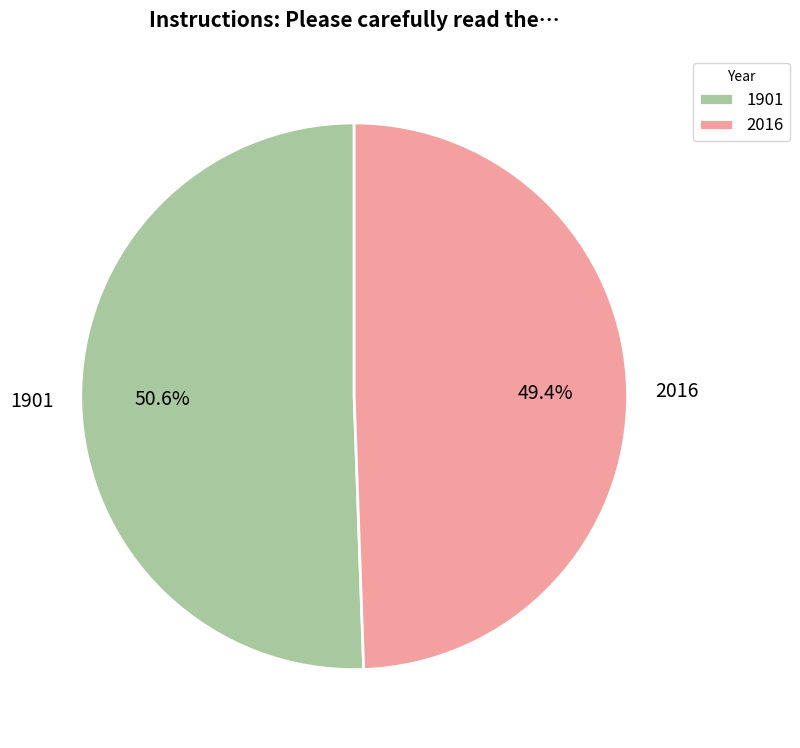

Which slice is the largest?

1901